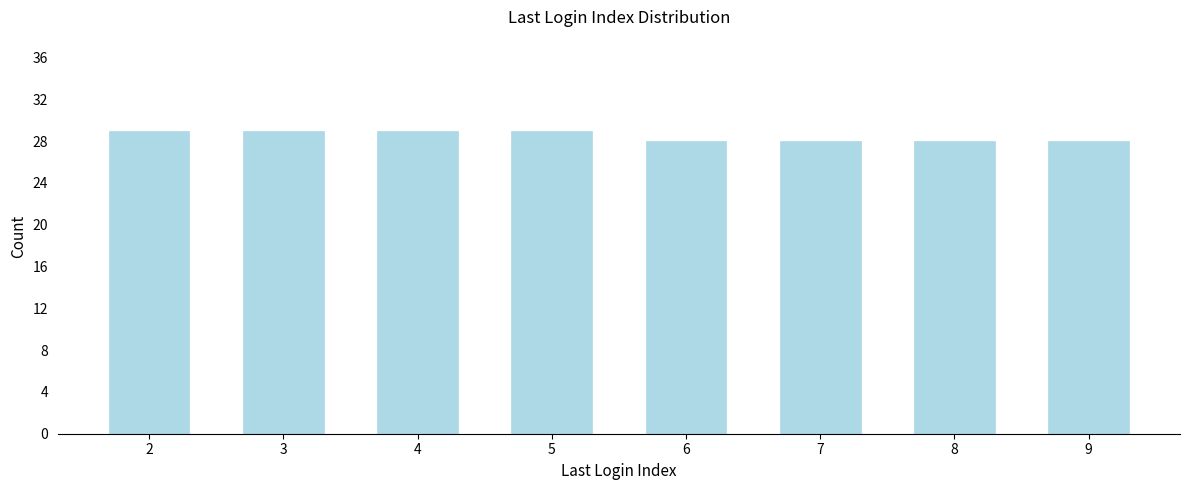

Reading left to right, list all the values displayed in this chart.

2=29	3=29	4=29	5=29	6=28	7=28	8=28	9=28